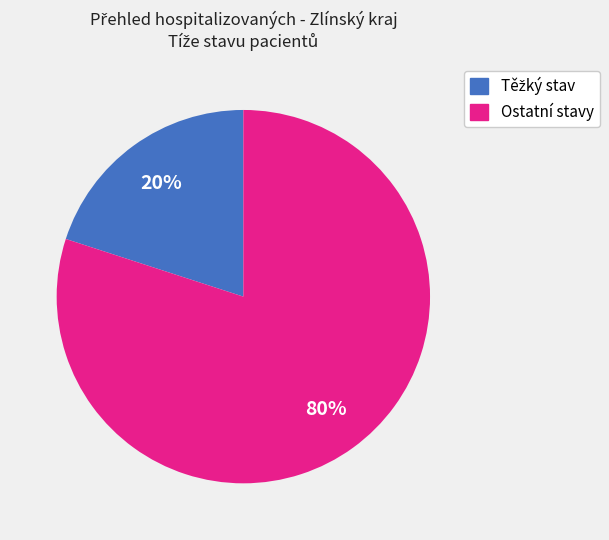

To the nearest percent, what is the difference between the largest and smallest slice percentages?

60%